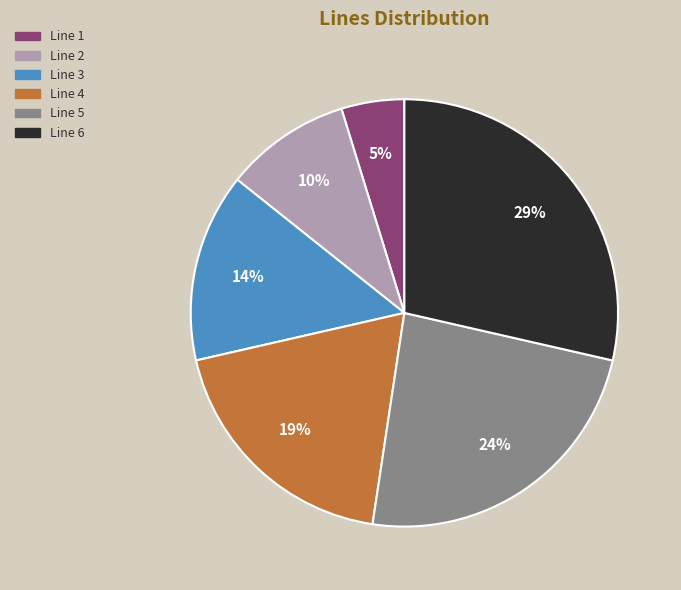

How many slices are in this pie chart?

6